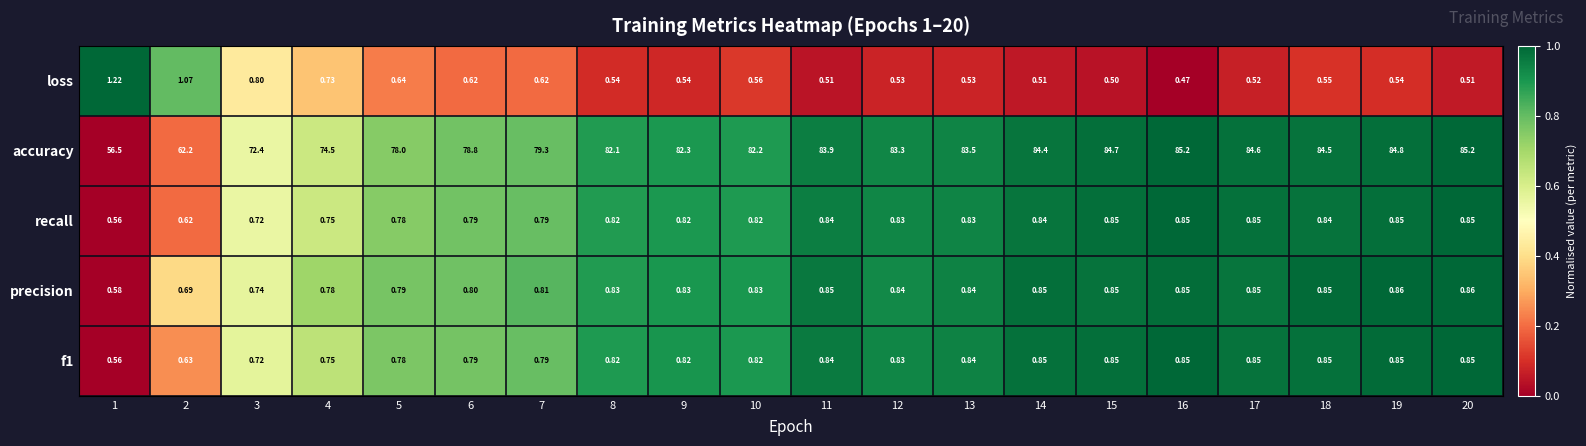

Which series has the largest total across all categories?

accuracy